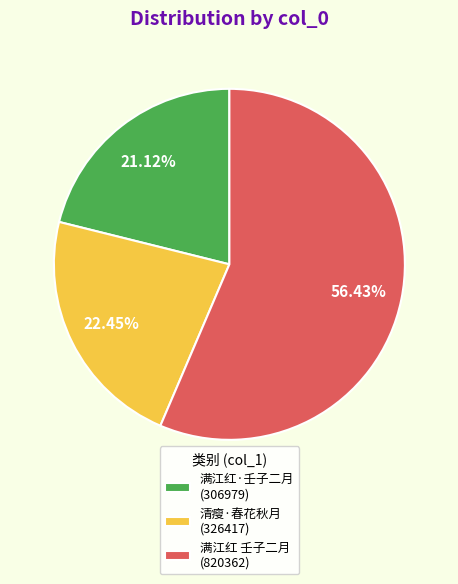

Combined, do 清瘦·春花秋月 (326417) and 满江红 壬子二月 (820362) account for over 50%?

Yes